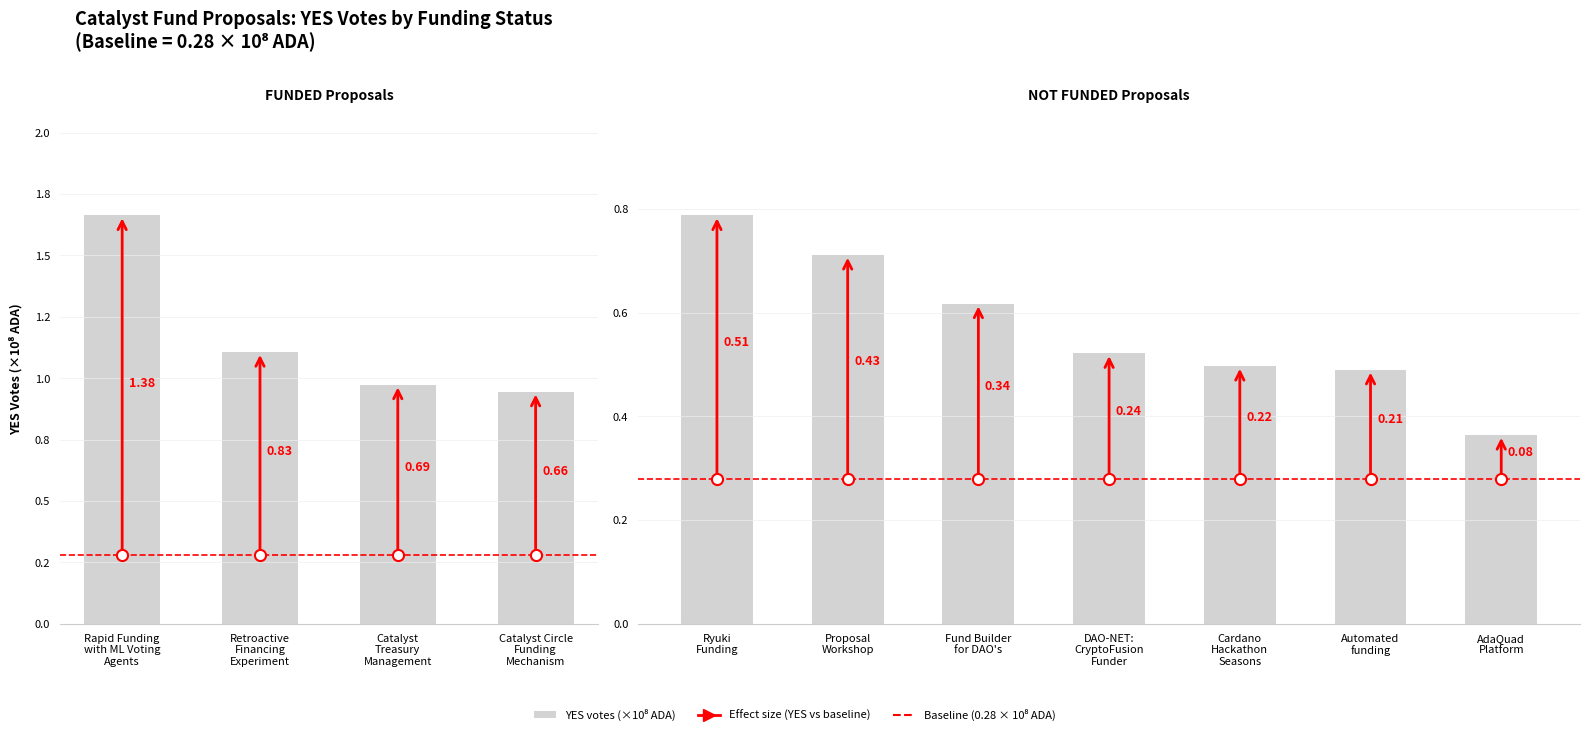

Is it true that the value at Fund Builder for DAO's is 1.0?

False